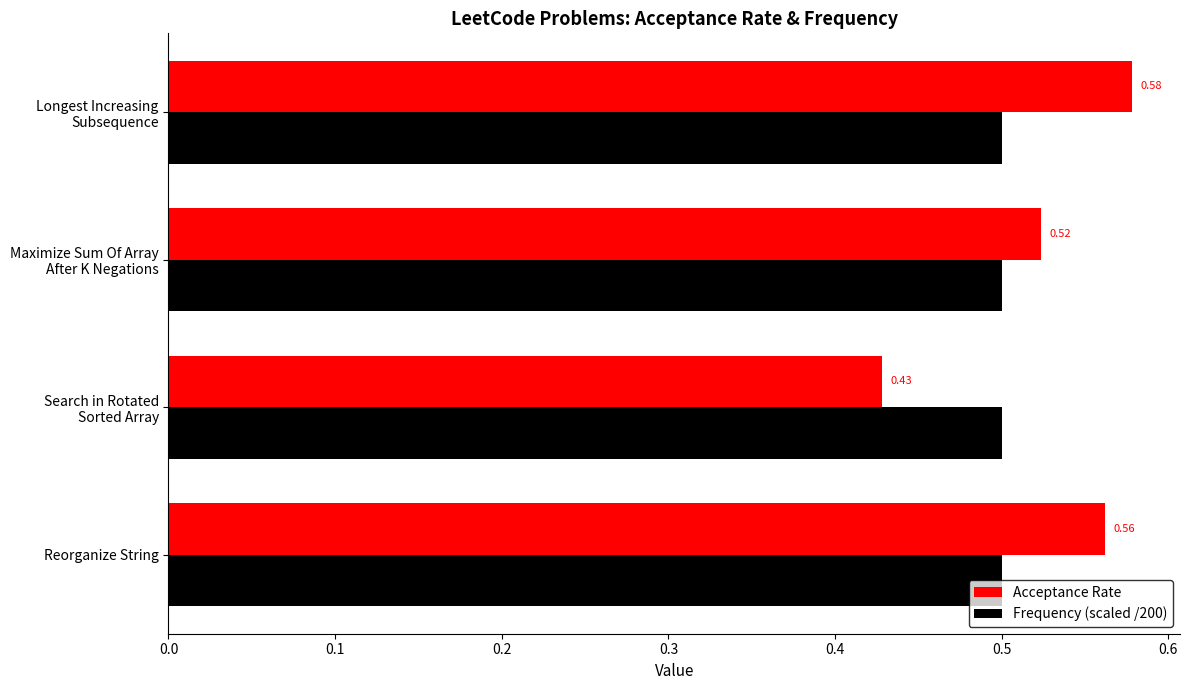

Which category has the highest value in the Acceptance Rate series?

Longest Increasing
Subsequence